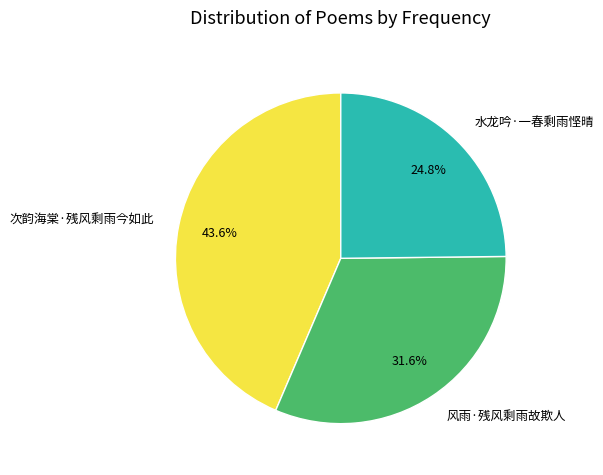

What is the ratio of the value at 风雨·残风剩雨故欺人 to the value at 次韵海棠·残风剩雨今如此?

0.7